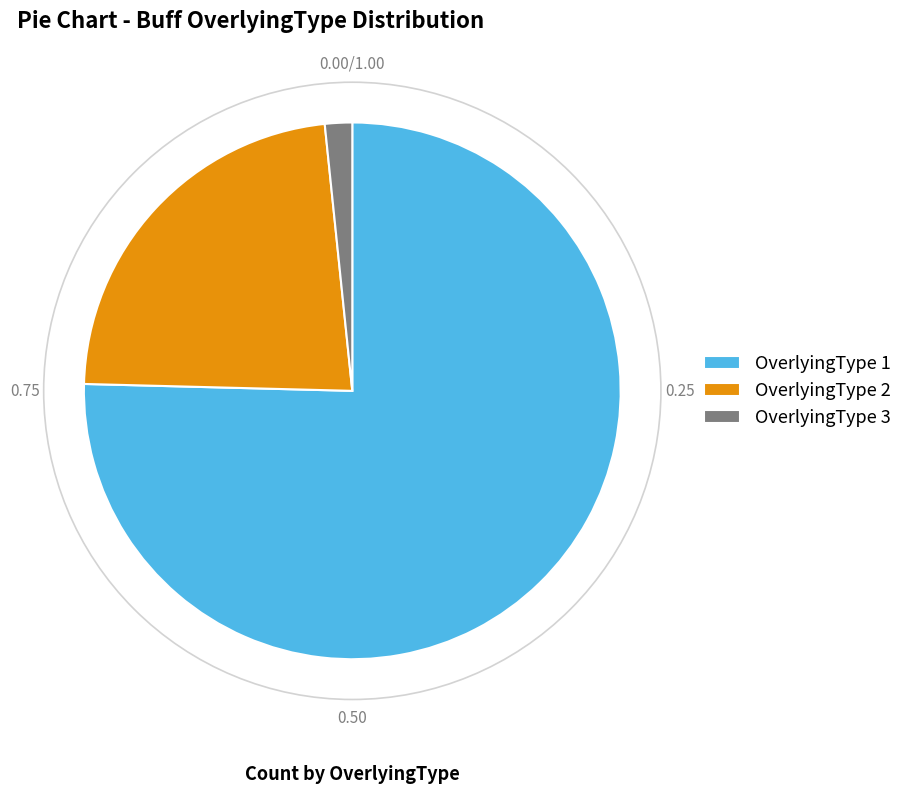

What is the majority slice?

OverlyingType 1